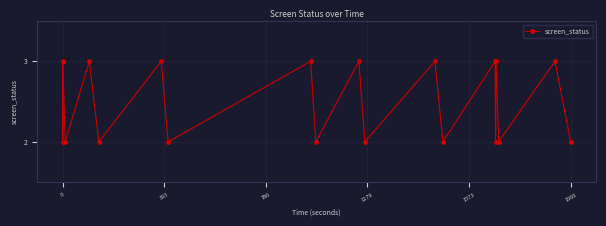

How many interior local valleys (lower than both neighbors) does the data have?

9